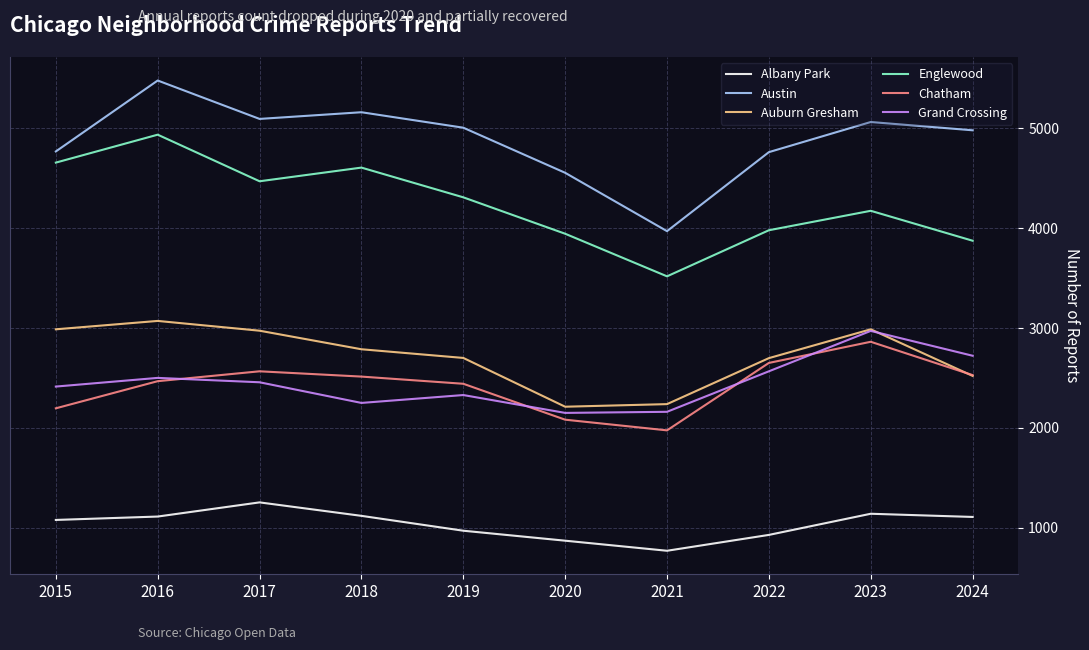

What is the sum of all Chatham values?

24277